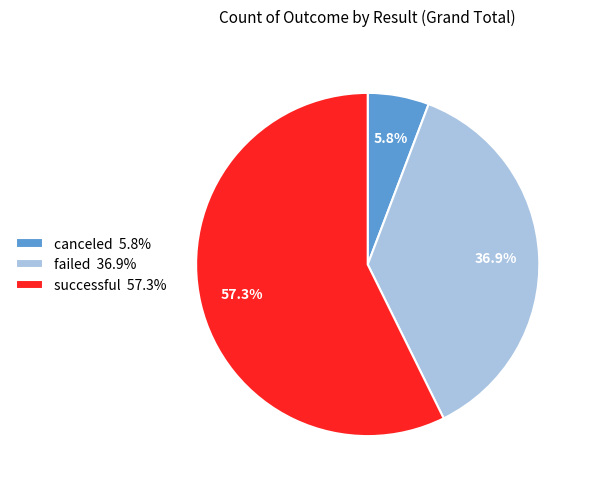

True or false: successful accounts for 57% of the total.

True